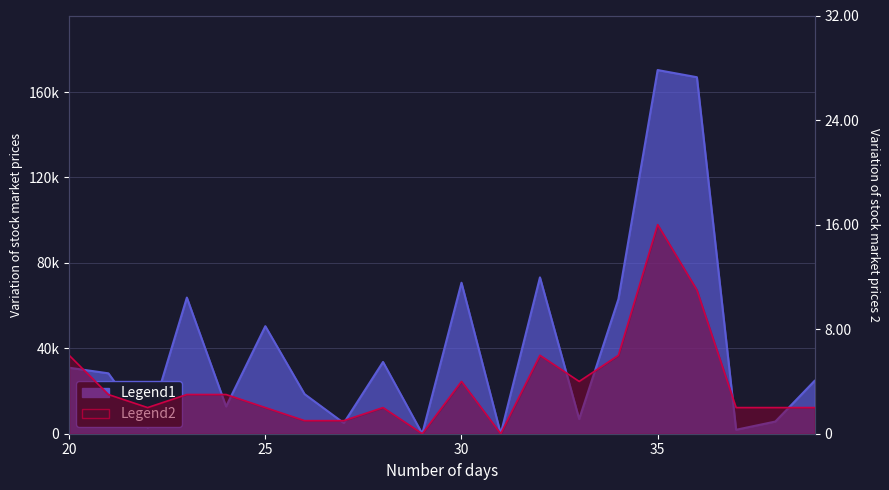

Rank the series by their average value, from highest to lowest.

Legend1, Legend2